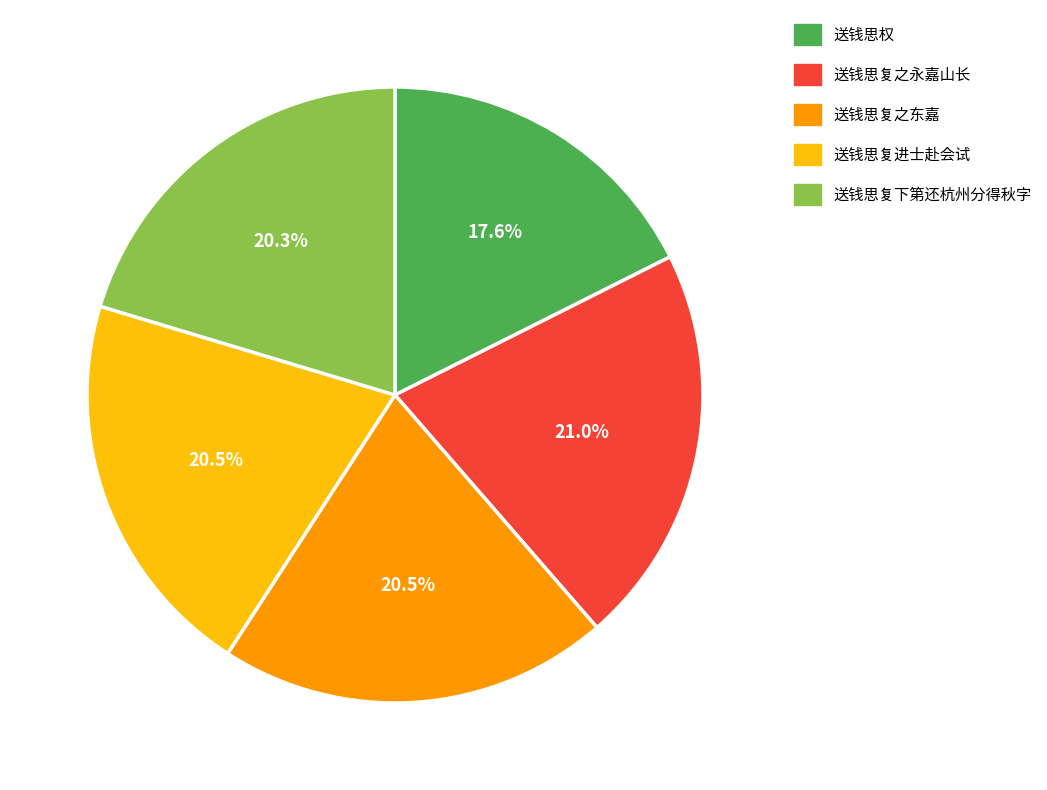

How many segments does this pie chart have?

5